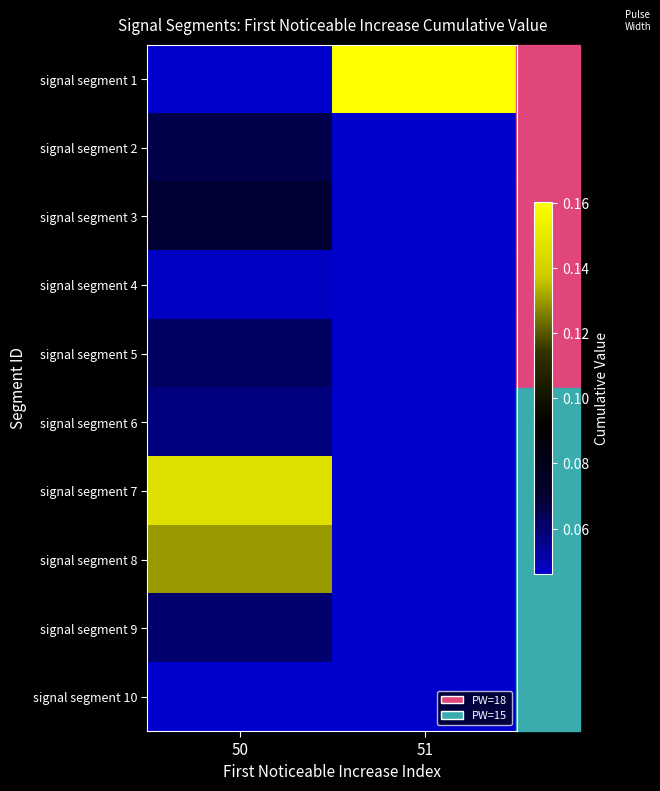

Reading left to right, extract all data points from this chart.

row_0: 50=0.0	51=0.2
row_1: 50=0.1	51=0.0
row_2: 50=0.1	51=0.0
row_3: 50=0.0	51=0.0
row_4: 50=0.1	51=0.0
row_5: 50=0.1	51=0.0
row_6: 50=0.1	51=0.0
row_7: 50=0.1	51=0.0
row_8: 50=0.1	51=0.0
row_9: 50=0.0	51=0.0